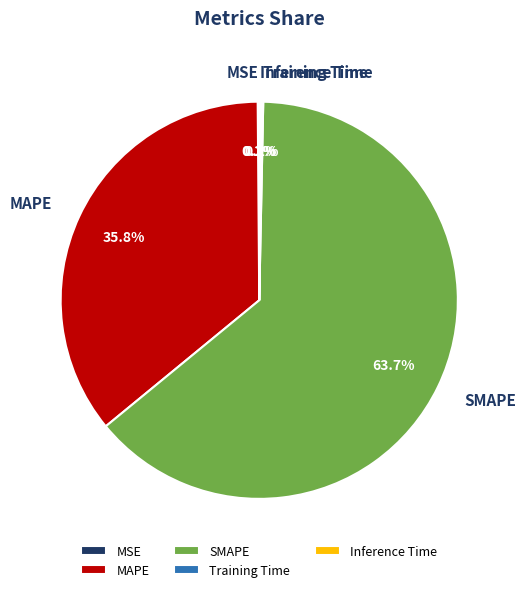

How much of the chart is everything except MAPE?

64.2%